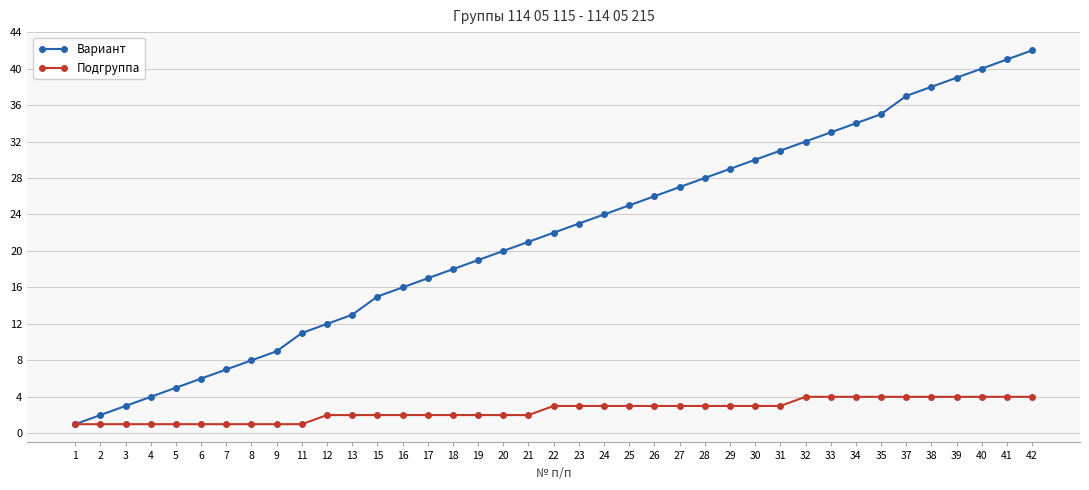

How many values in the Подгруппа series are below 3?

19